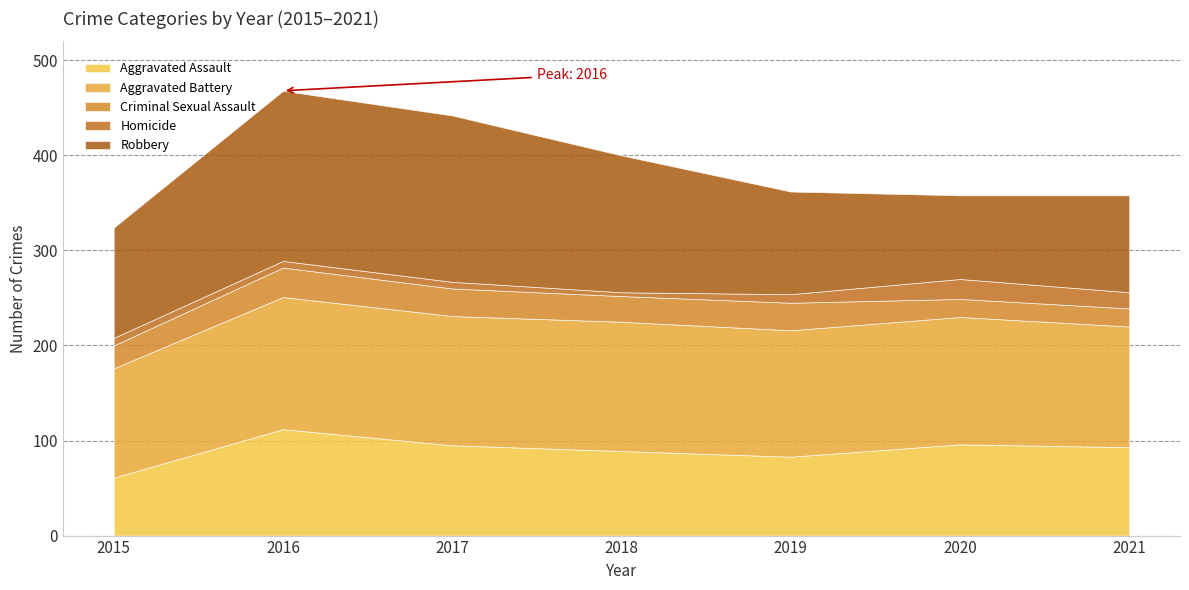

Is the value of Criminal Sexual Assault at 2021 greater than the value of Homicide at 2019?

Yes